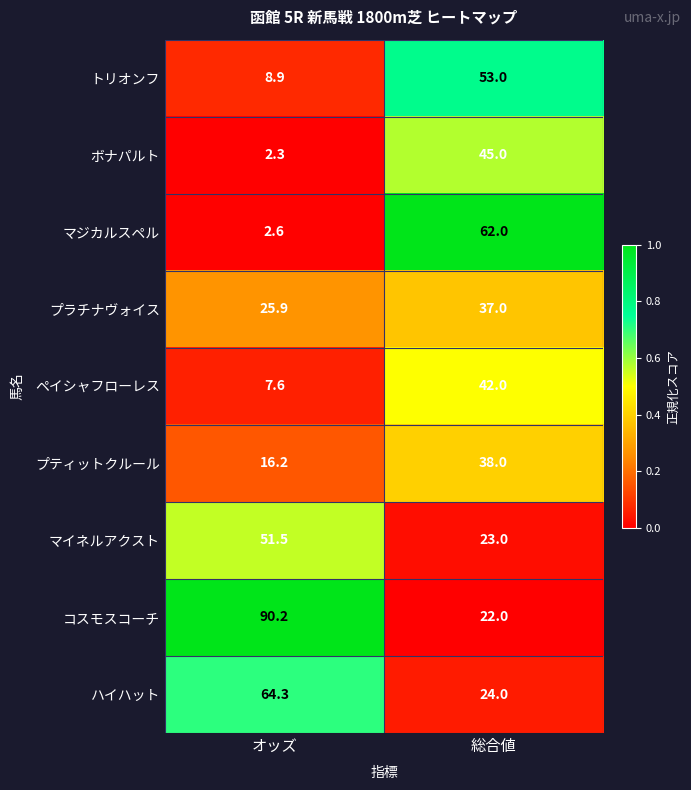

The ハイハット series shows 92.8 at オッズ. True or false?

False